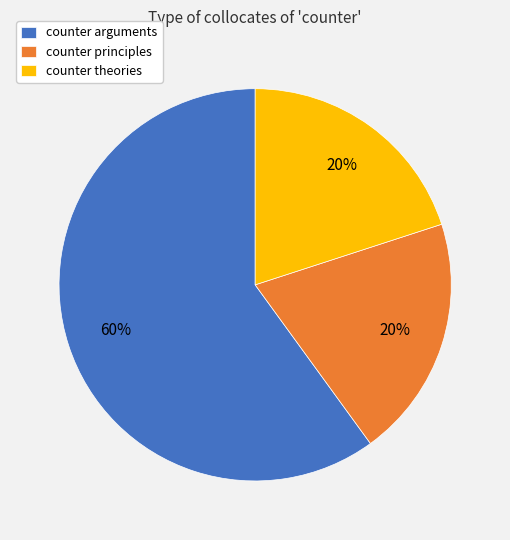

Is it true that counter principles is 11% of the pie?

False